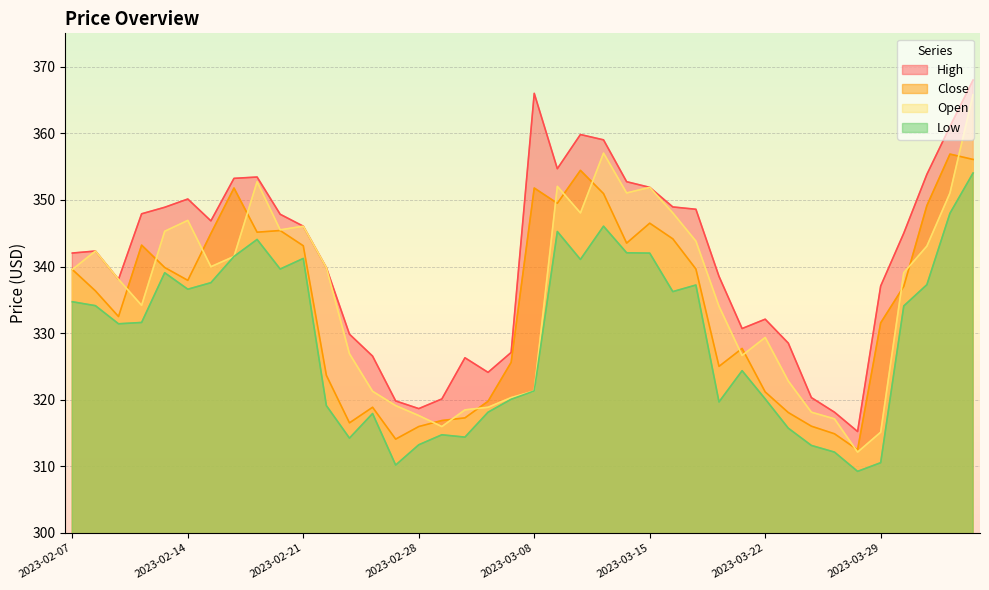

What are all the series names shown in the legend?

High, Close, Open, Low